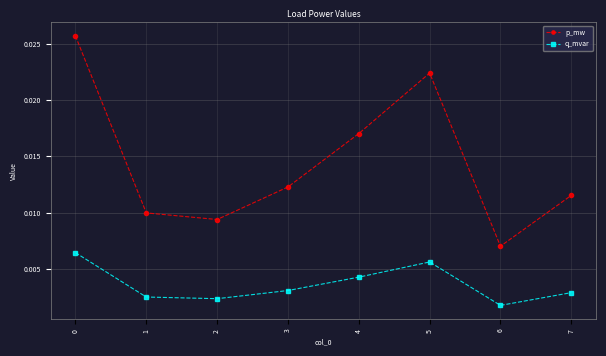

What are all the series names shown in the legend?

p_mw, q_mvar